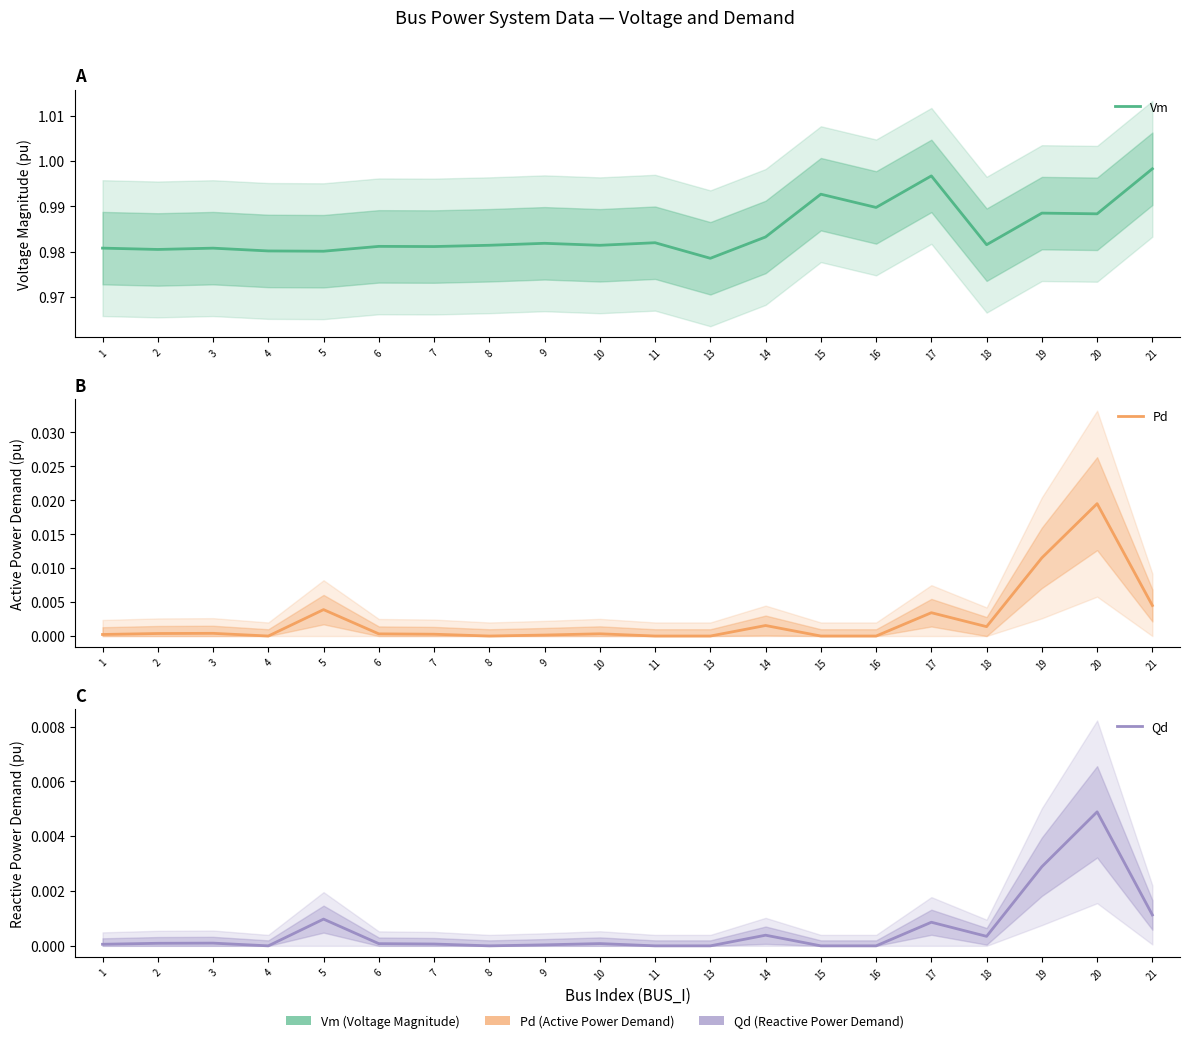

At which label does Qd reach its peak?

20